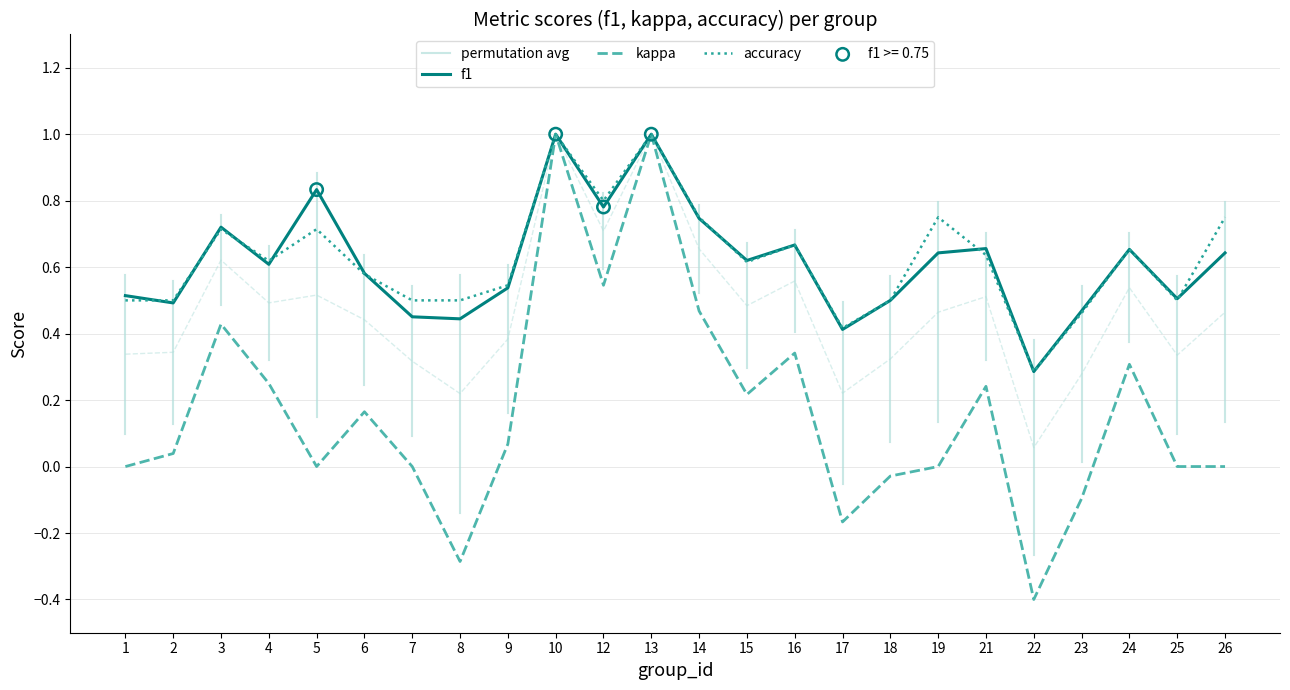

What is the total value across all series at 22?

0.2